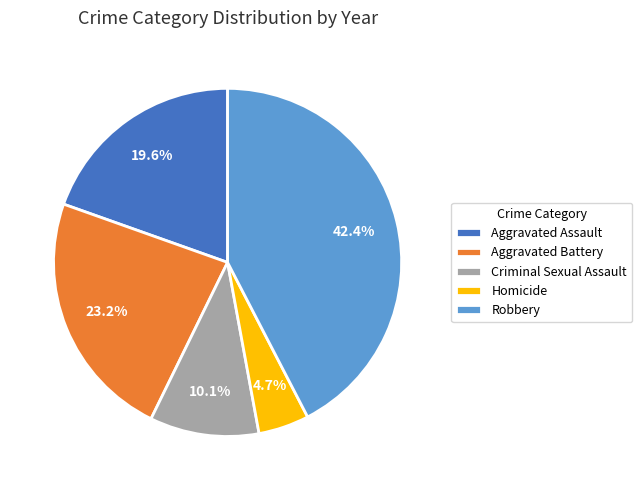

Count the number of slices in the pie.

5